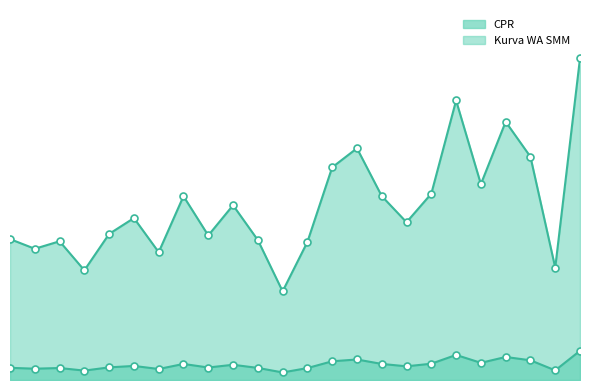

Where is the first local maximum for Kurva WA SMM?

3